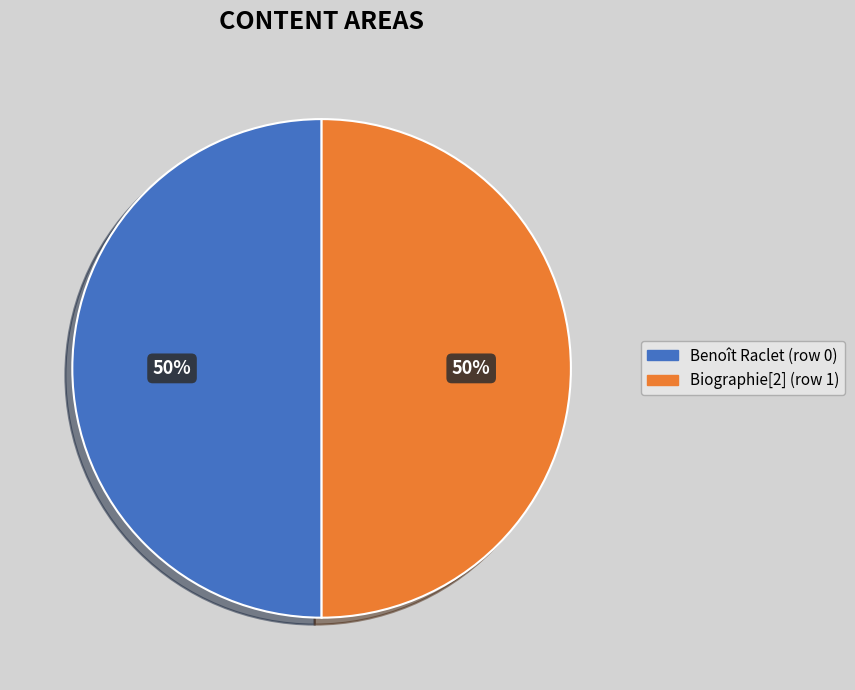

How many segments does this pie chart have?

2